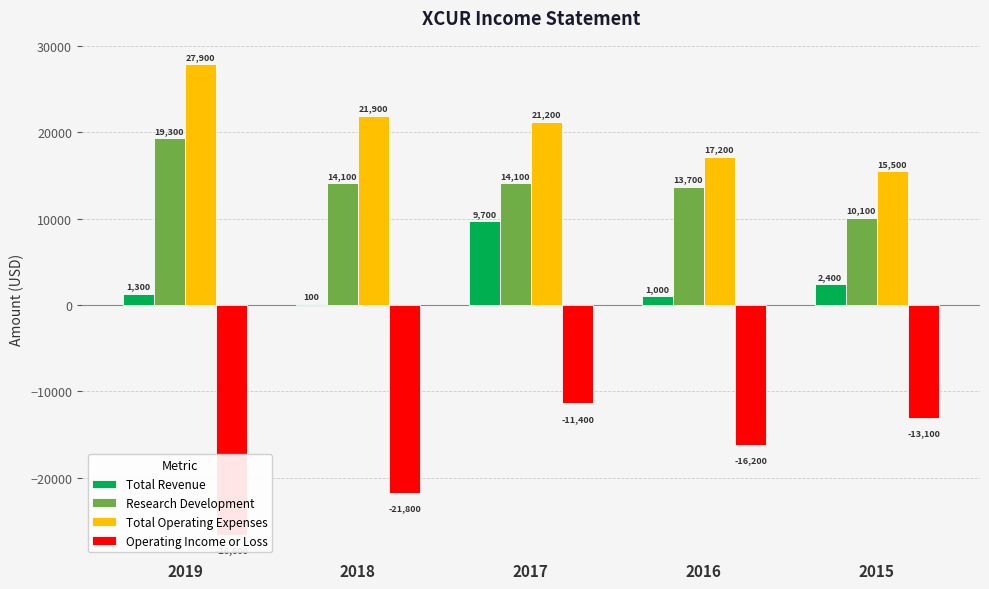

Where is Operating Income or Loss nearest to the value -19000?

2018